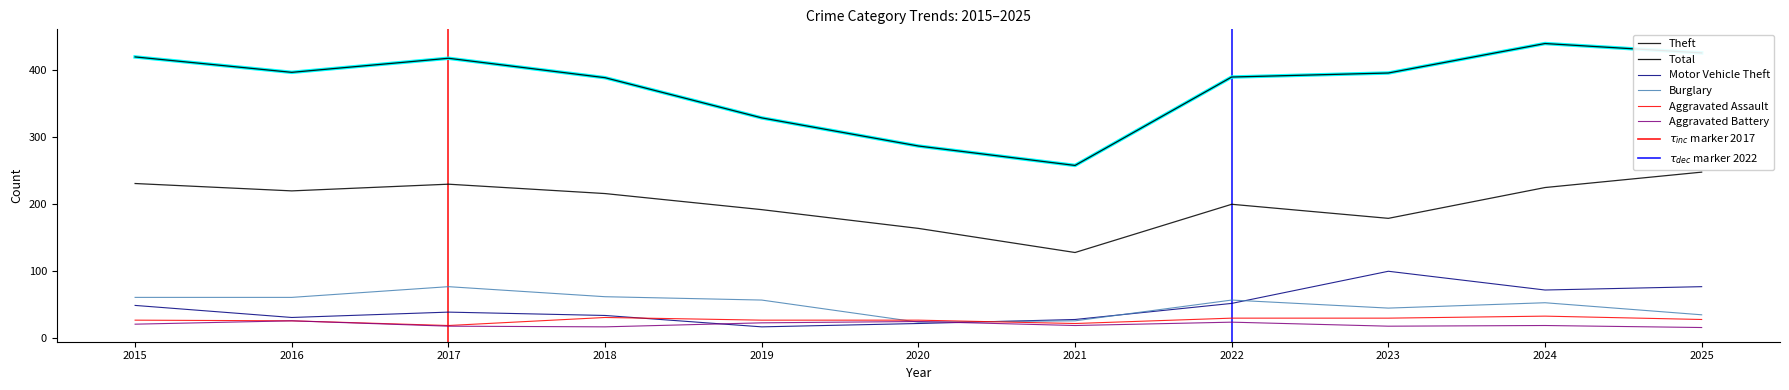

Where is the first local maximum for Theft?

2017